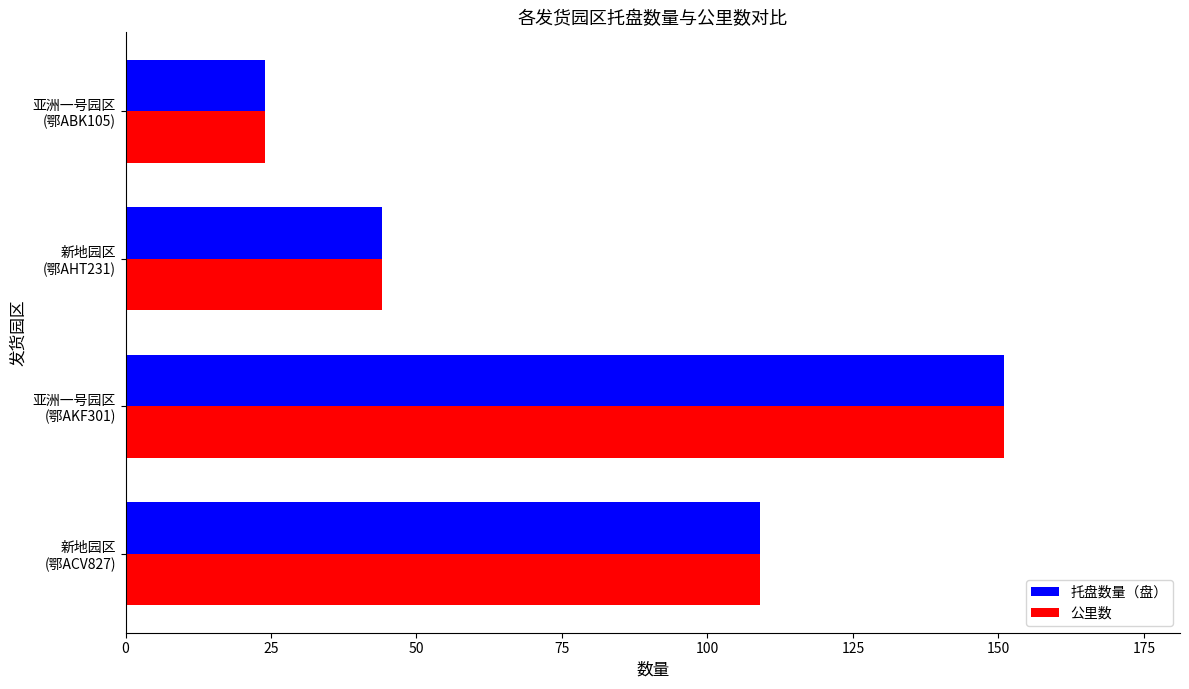

What is the greatest value displayed?

151